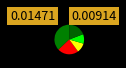

How many slices are in this pie chart?

5